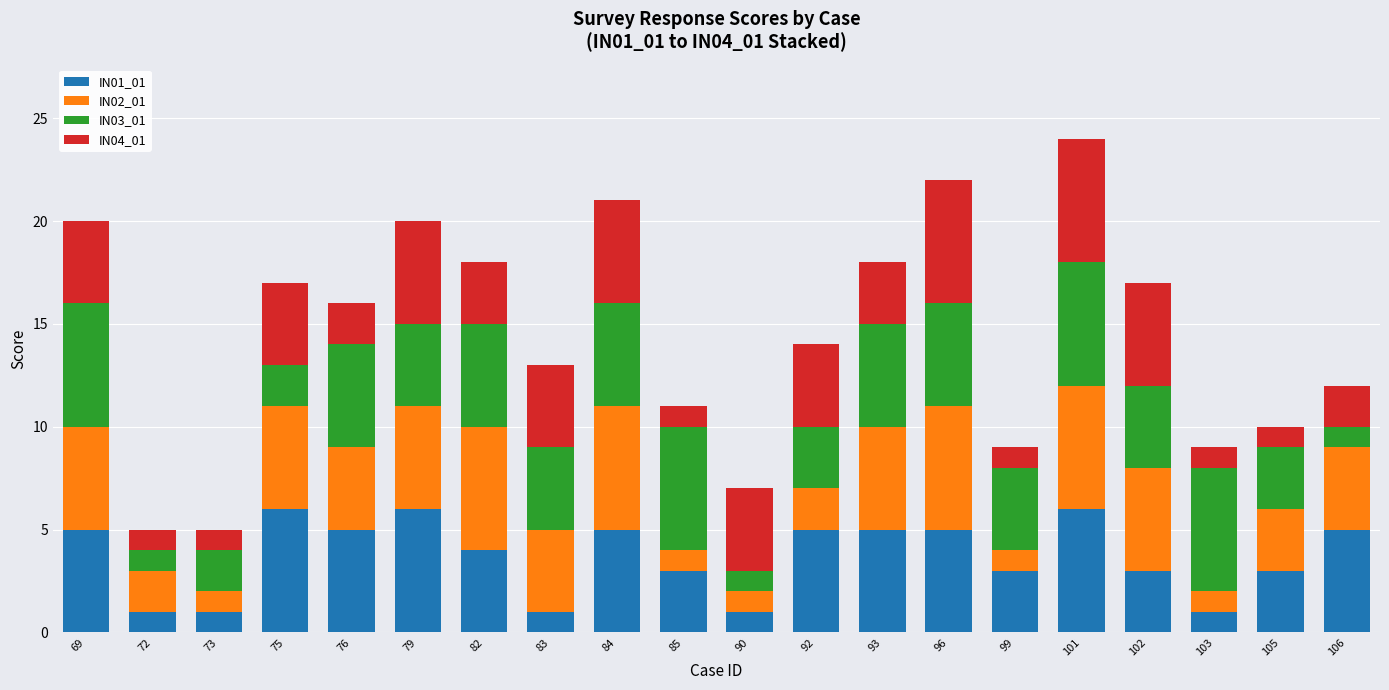

What is the total value across all series at 106?

12